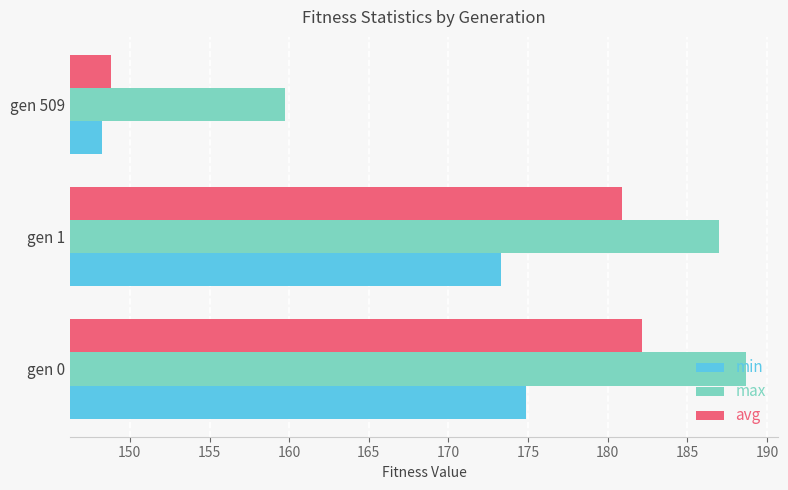

Which series has the largest range (max minus min)?

avg